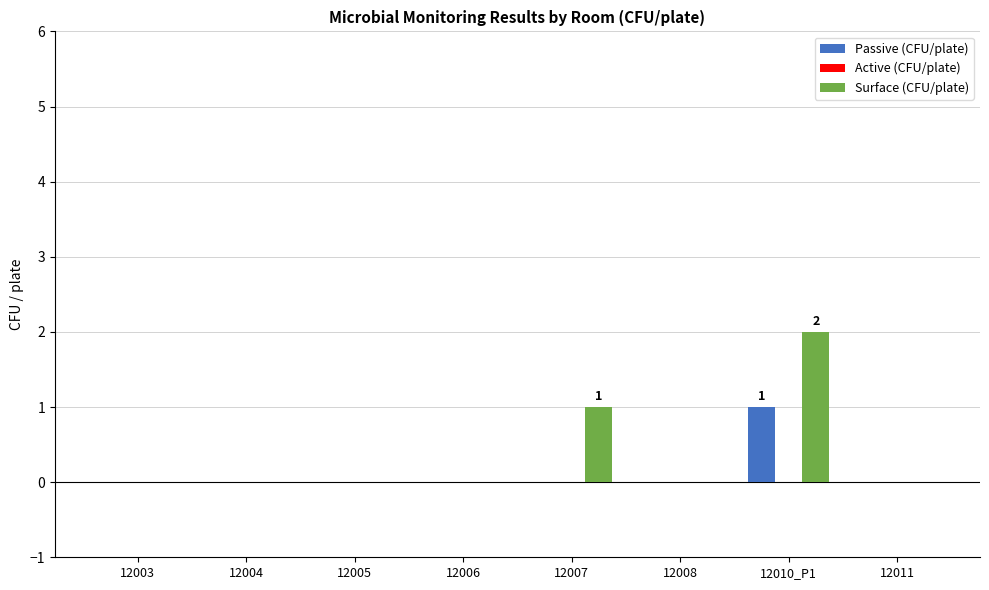

True or false: Passive (CFU/plate) has a value of 1 at 12010_P1.

True